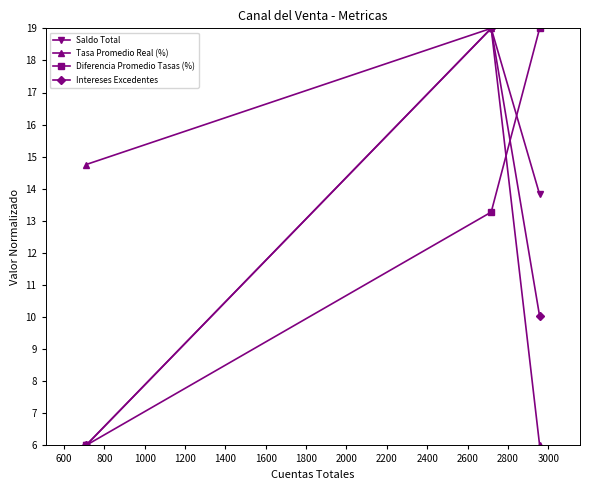

What is the highest value of the Tasa Promedio Real (%) series?

19.0